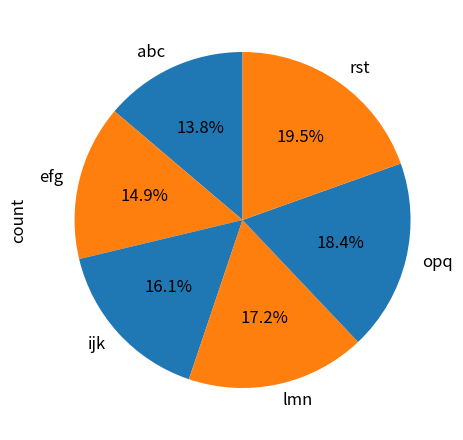

What is the largest slice in the pie chart?

rst